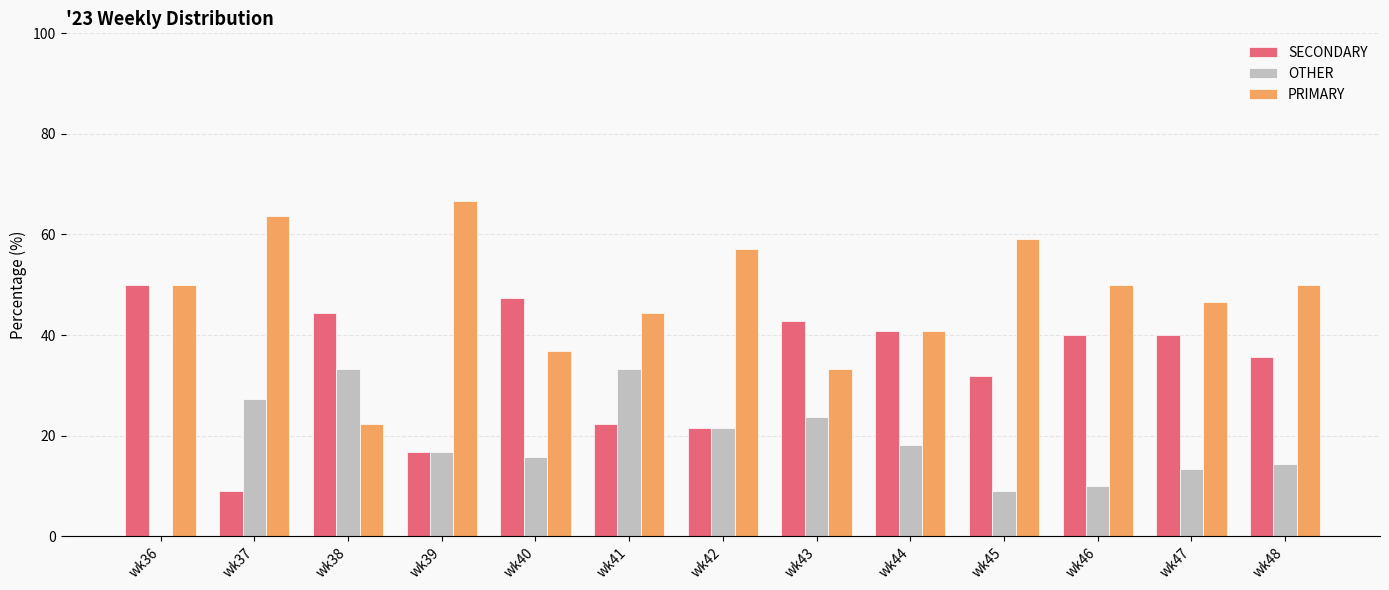

Count the number of data series in this chart.

3